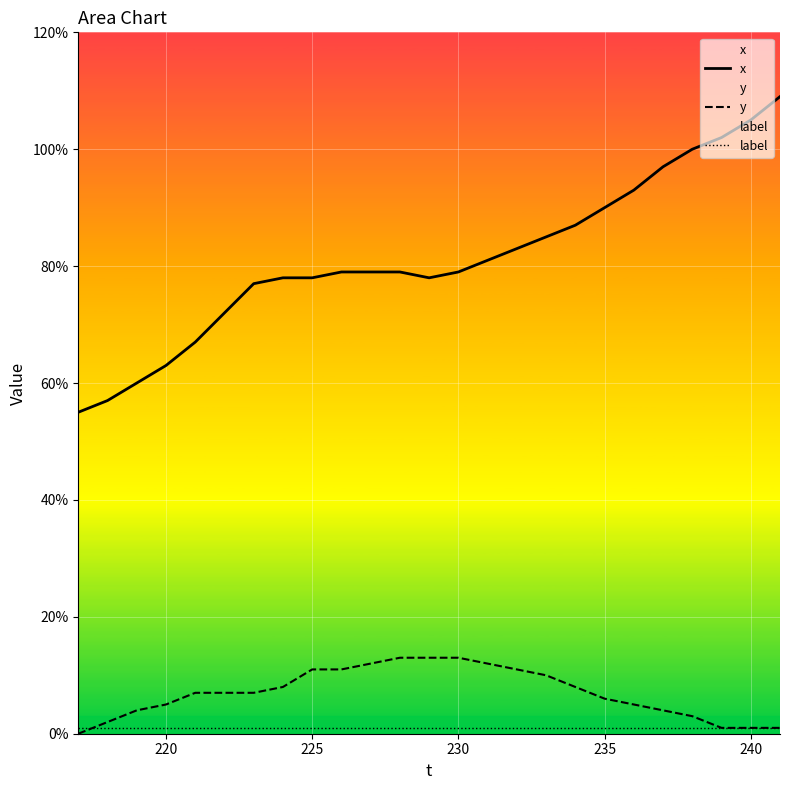

What are all the series names shown in the legend?

x, y, label